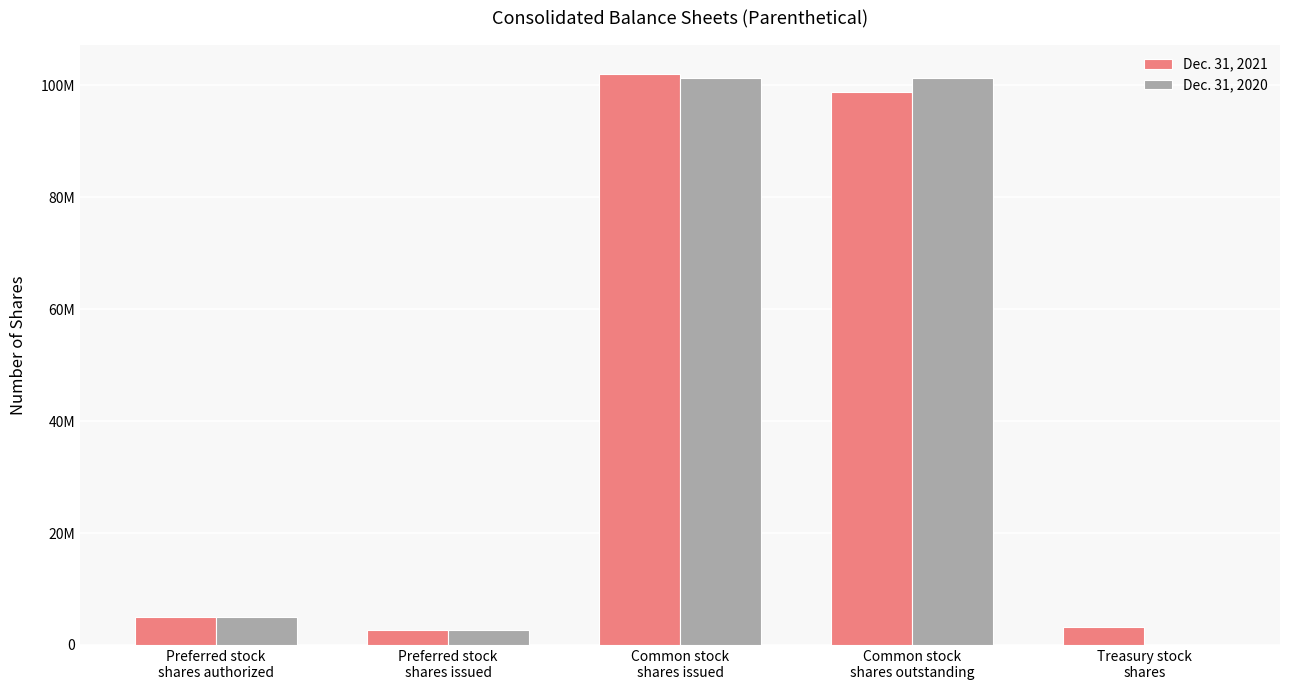

Which category has the highest value in the Dec. 31, 2021 series?

Common stock
shares issued